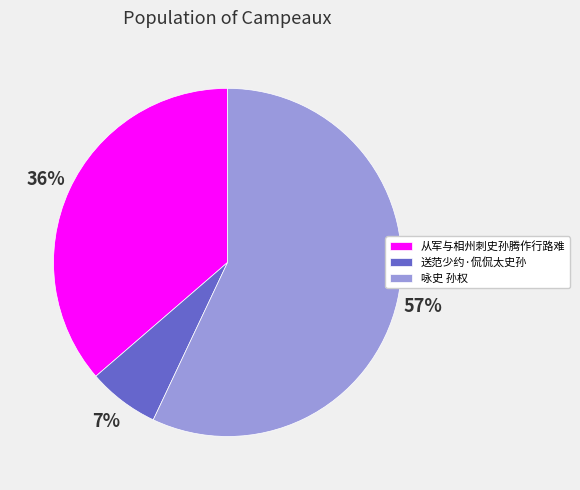

To the nearest percent, what percentage of the pie is 咏史 孙权?

57%